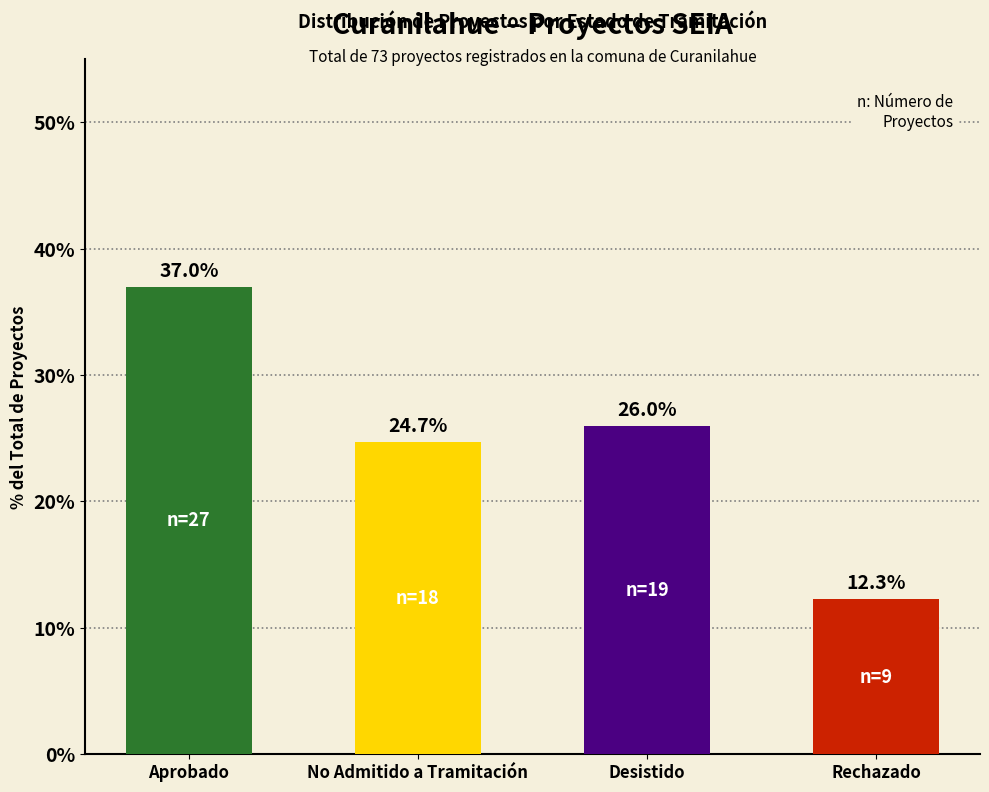

Where is the data nearest to the value 18?

No Admitido a Tramitación